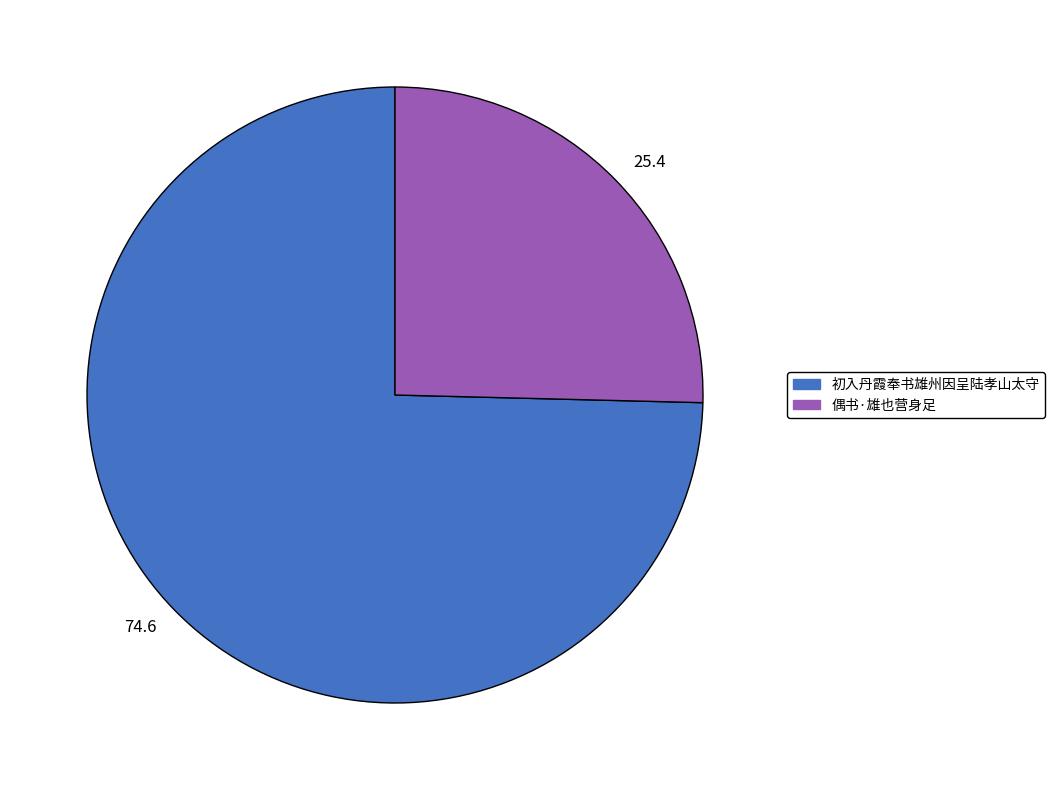

Which slice is the smallest?

25.4